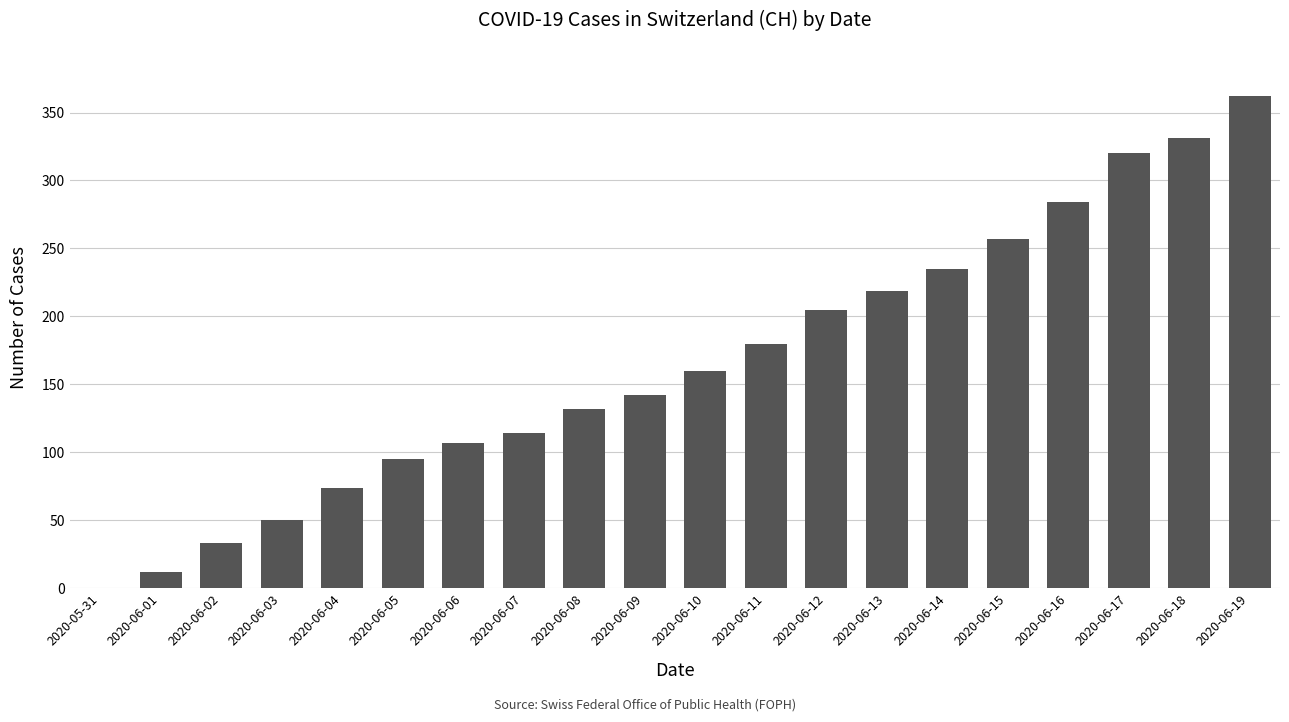

True or false: the data shows 17 at 2020-06-02.

False